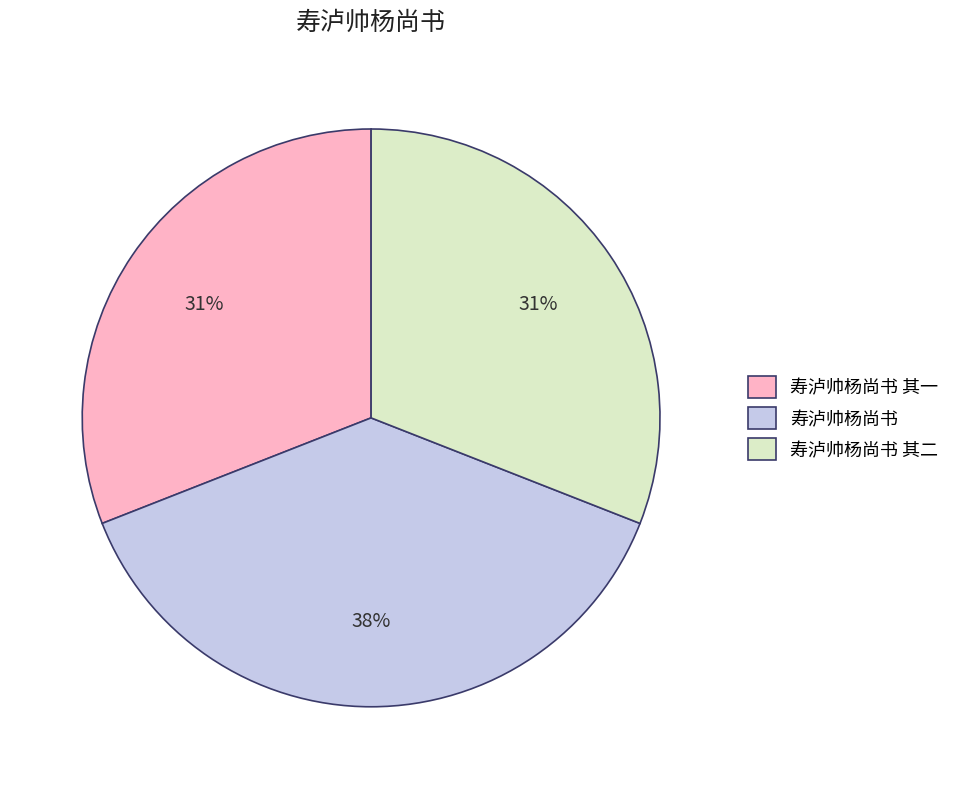

To the nearest percent, what is the difference between the largest and smallest slice percentages?

7%